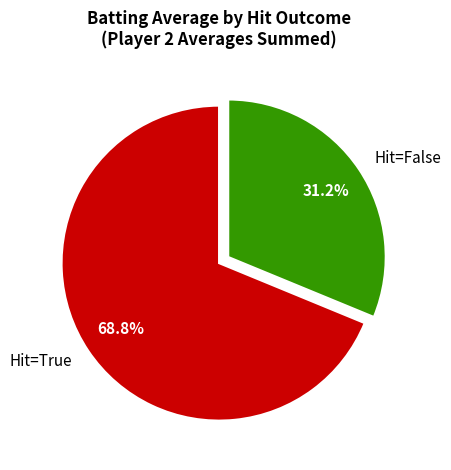

Does Hit=True represent more than half of the total?

Yes